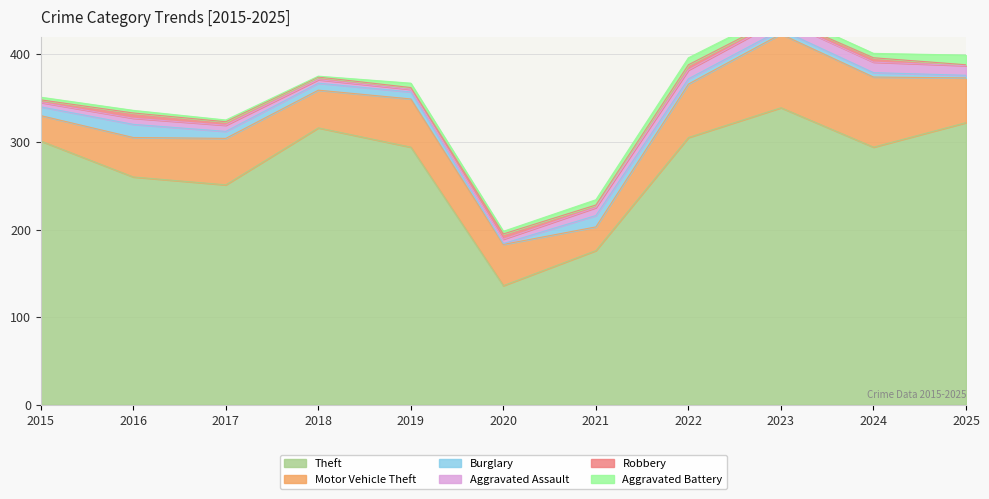

At which label does Robbery reach its peak?

2016